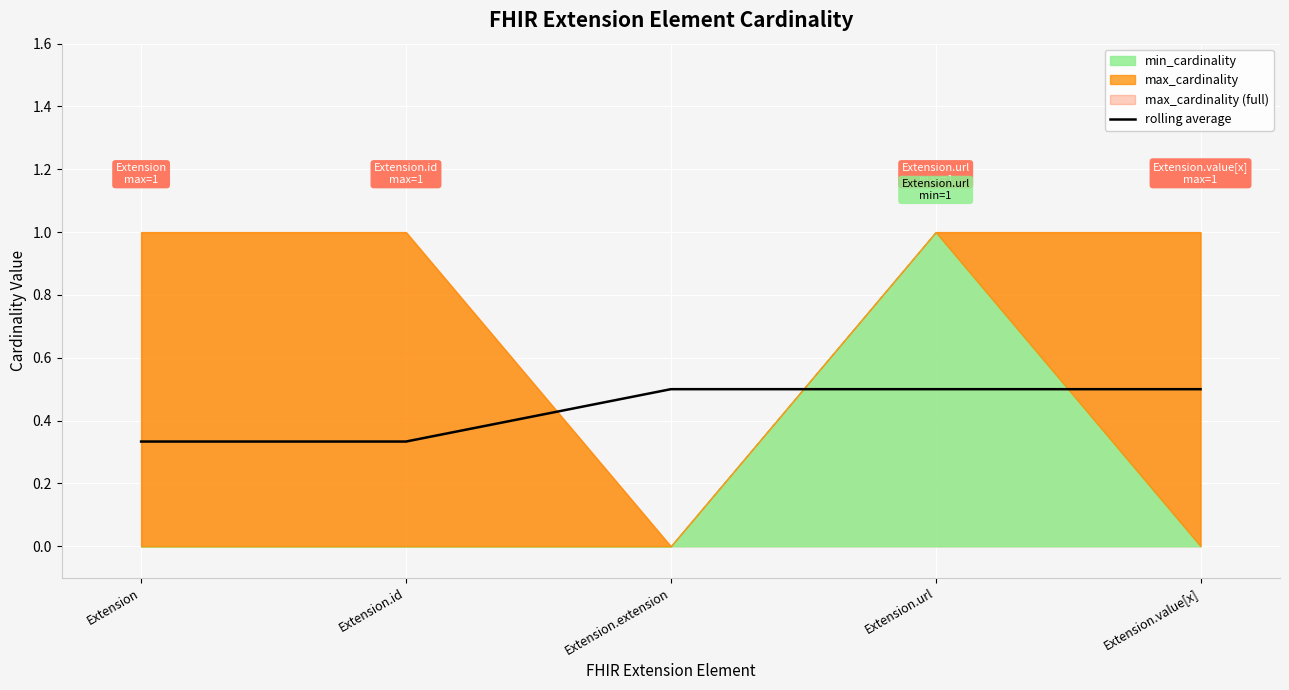

Count the number of categories in the chart.

5